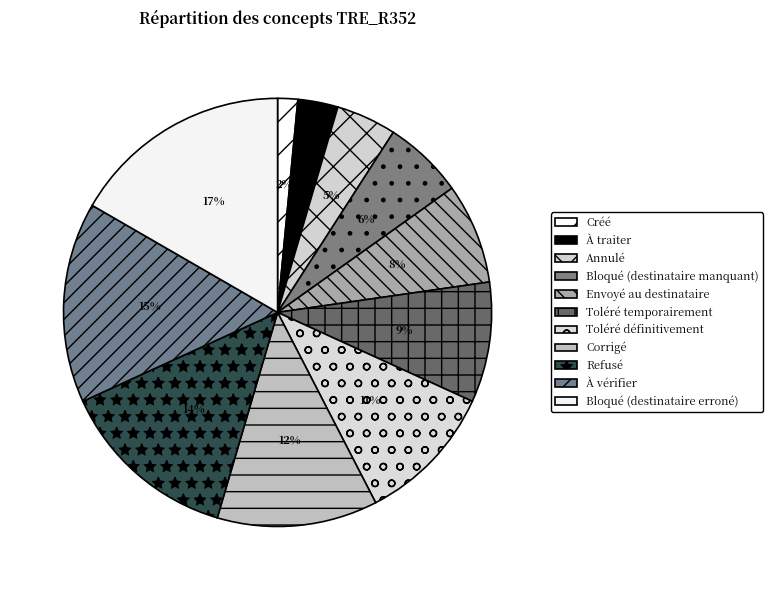

What percentage is the Bloqué (destinataire manquant) slice, to the nearest percent?

6%